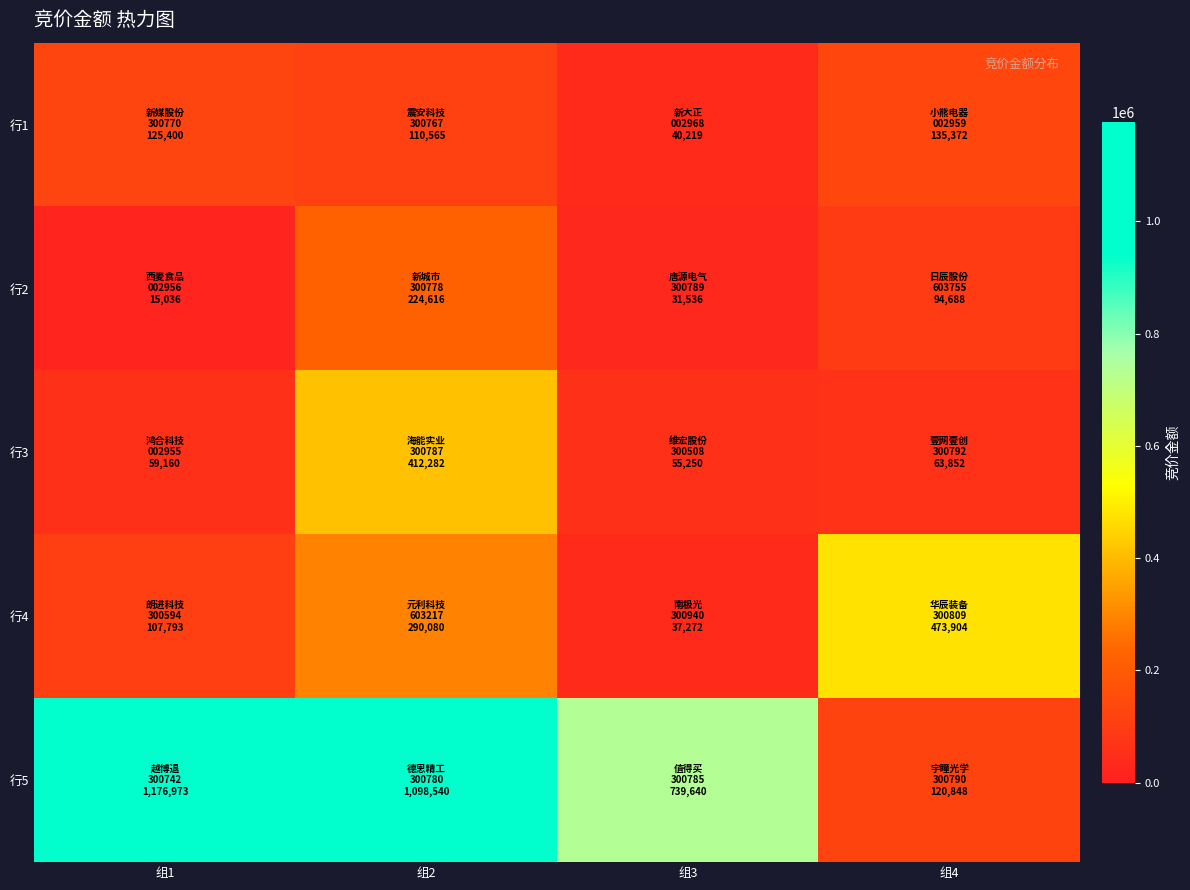

Reading right to left, what are all the values shown in this chart?

行1: 组4=135372	组3=40219	组2=110565	组1=125400
行2: 组4=94688	组3=31536	组2=224616	组1=15036
行3: 组4=63852	组3=55250	组2=412282	组1=59160
行4: 组4=473904	组3=37272	组2=290080	组1=107793
行5: 组4=120848	组3=739640	组2=1098540	组1=1176973